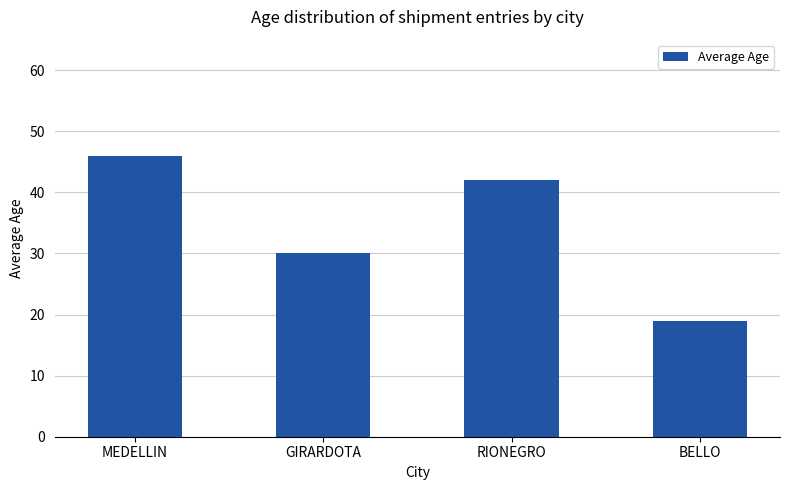

Rank the categories by value from lowest to highest.

BELLO, GIRARDOTA, RIONEGRO, MEDELLIN